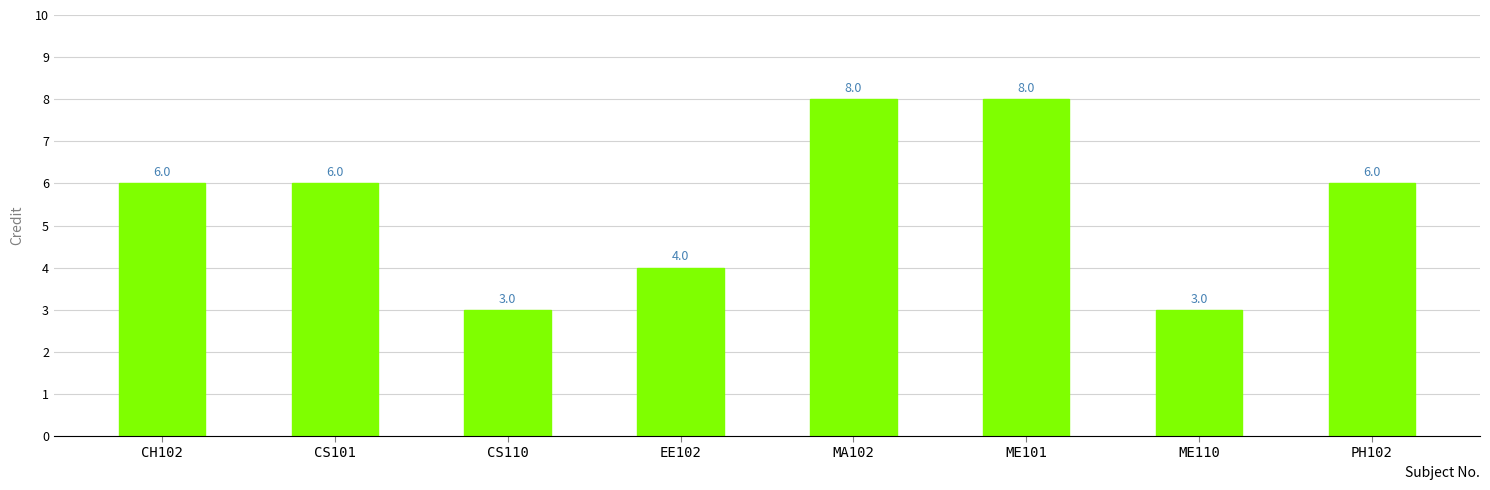

What is the label of the 3rd bar from the right?

ME101